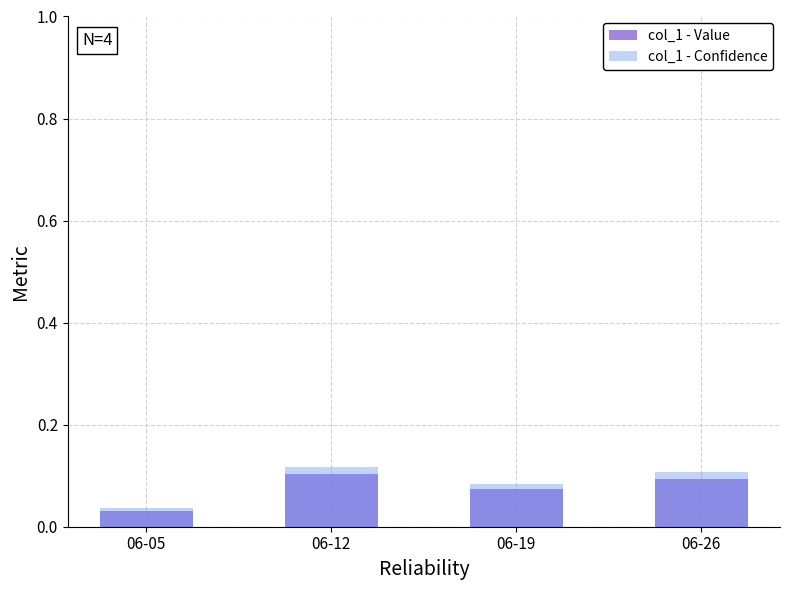

What is the difference between the maximum and minimum values in the col_1 - Value series?

0.1